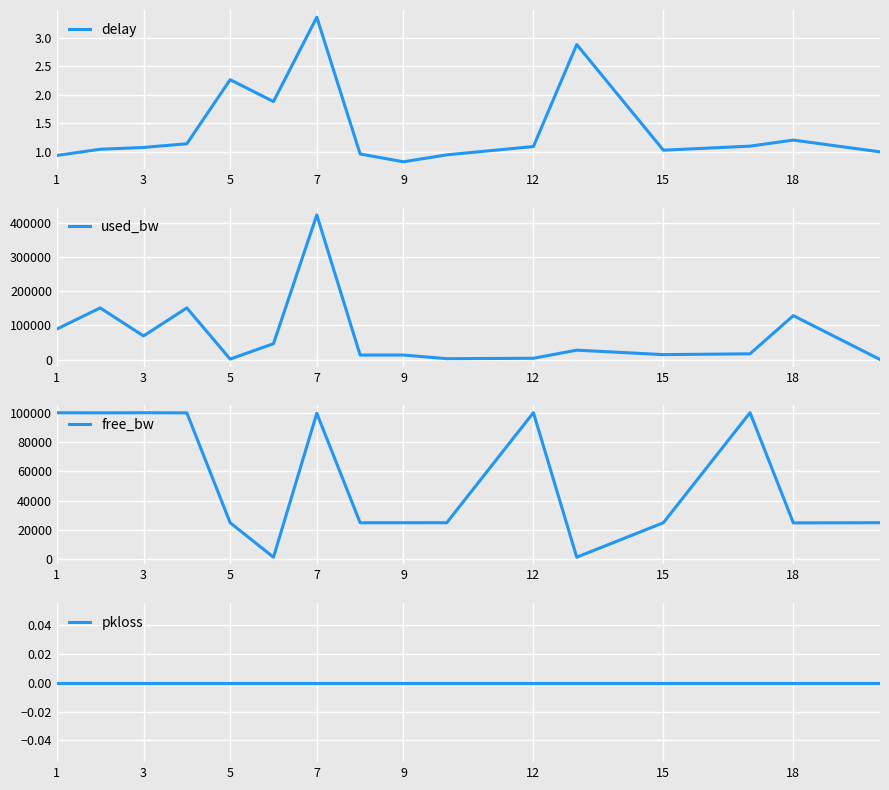

The value of free_bw at 18 is 9359.9. True or false?

False